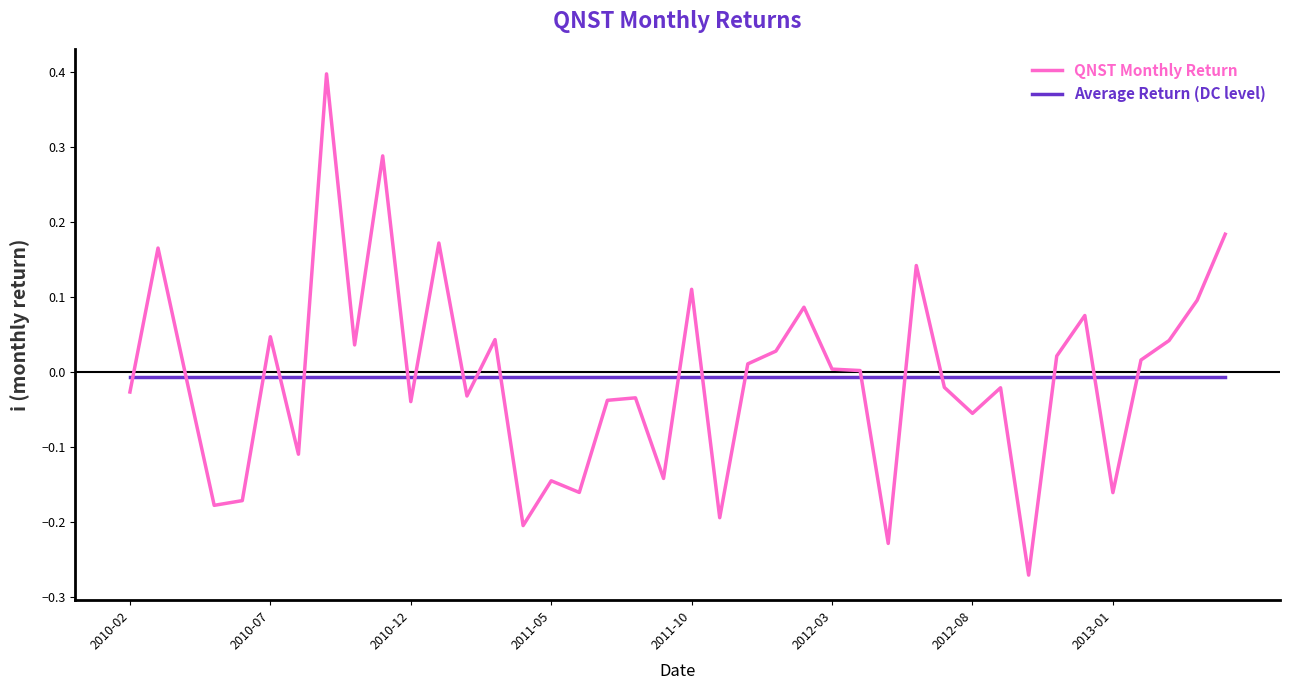

List the series in order of their peak value, lowest first.

Average Return (DC level), QNST Monthly Return